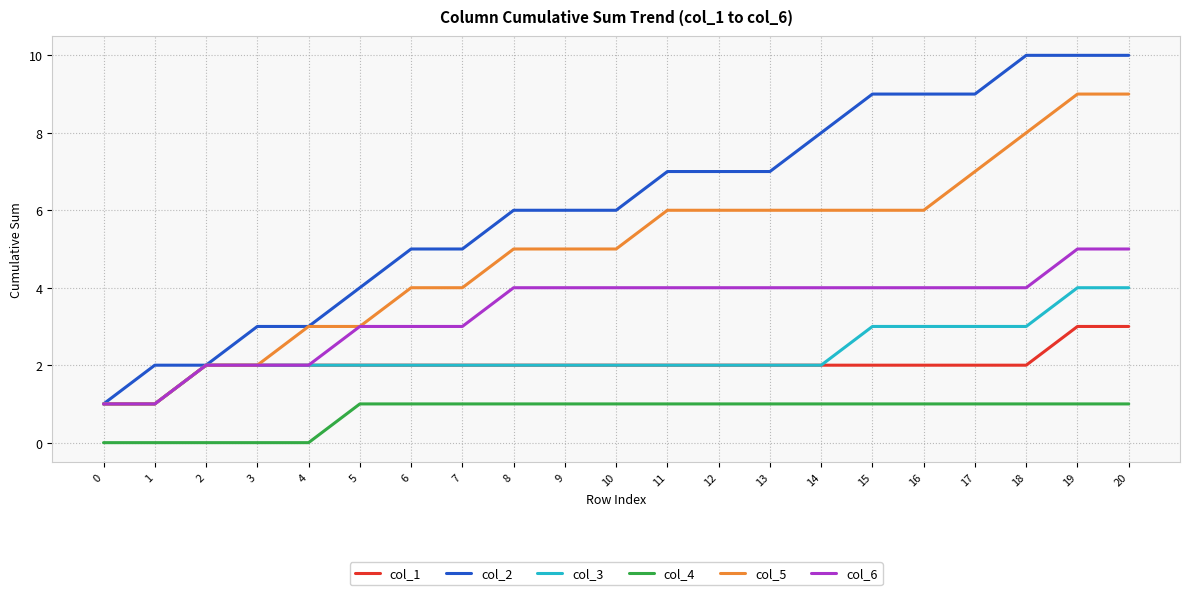

The col_3 series shows 1 at 13. True or false?

False